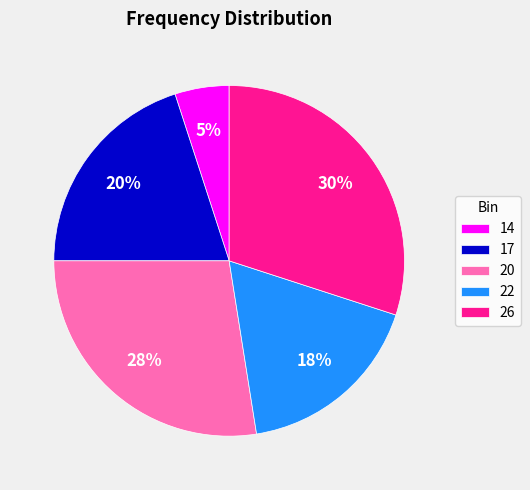

Which slice is the largest?

26